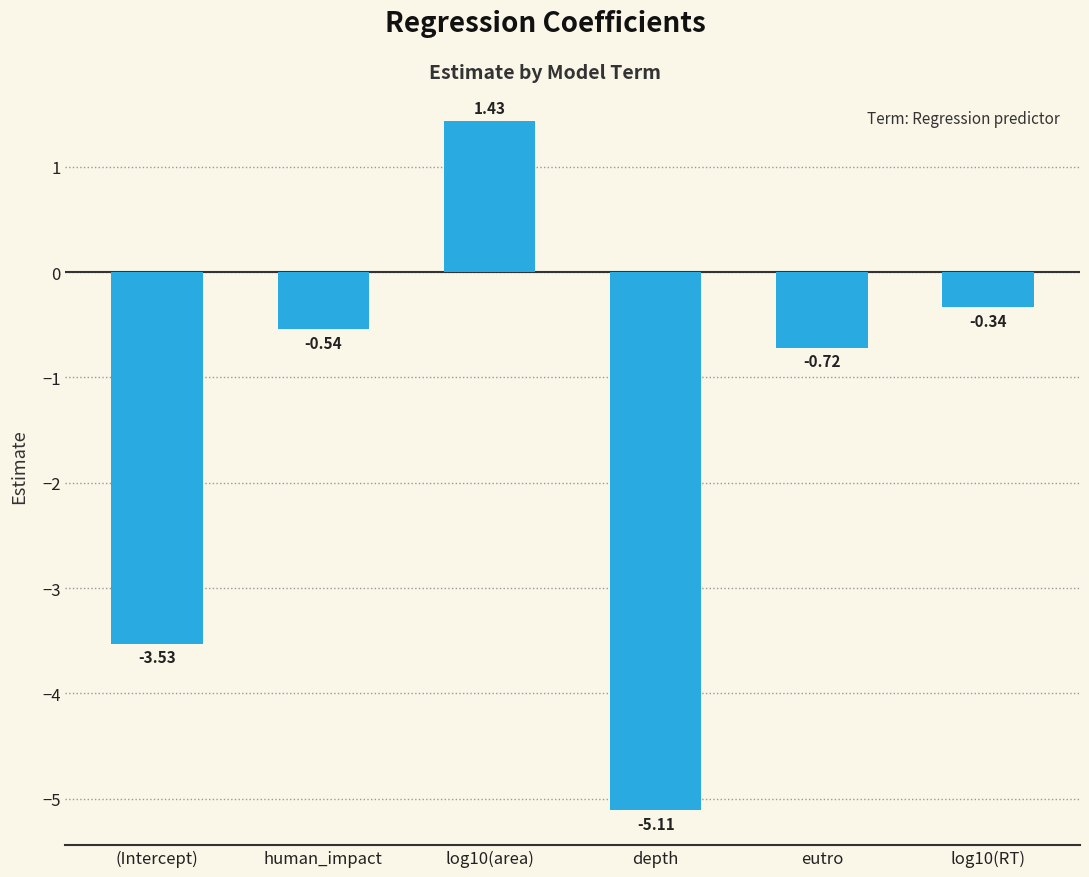

What position from the right is (Intercept)?

6